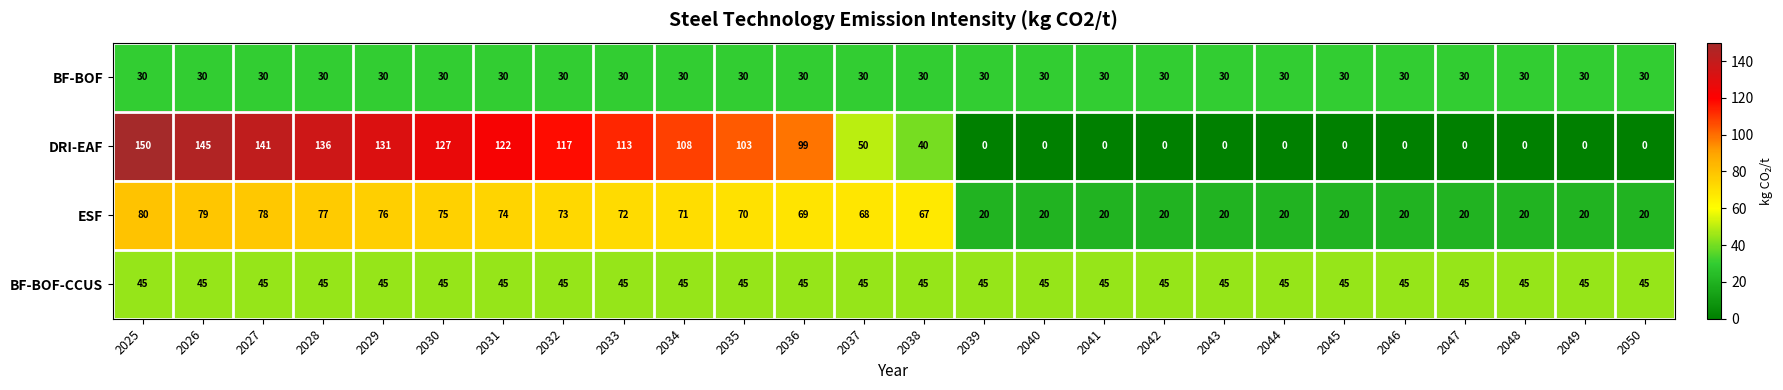

True or false: BF-BOF has a value of 47 at 2028.

False